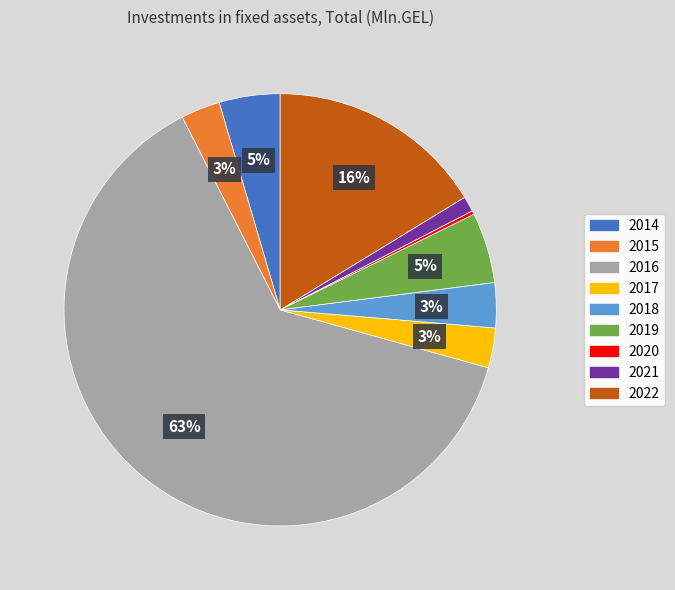

Which has a higher value, 2017 or 2021?

2017